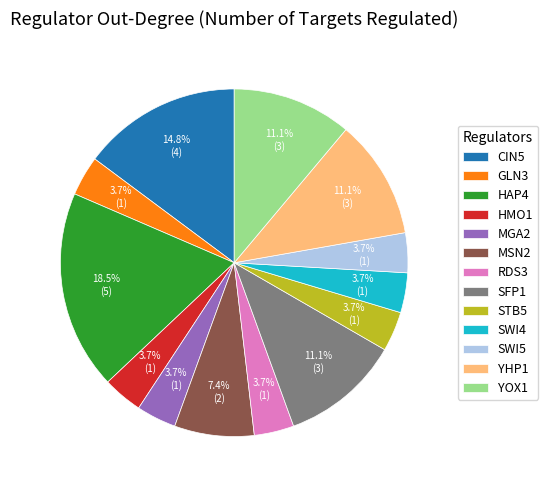

To the nearest percent, what is the difference between the largest and smallest slice percentages?

15%